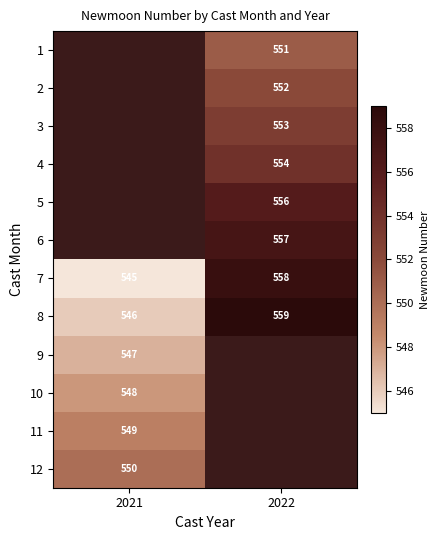

The 3 series shows 753.8 at 2022. True or false?

False